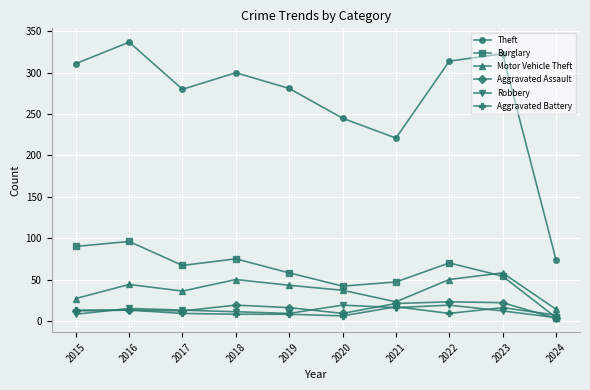

What is the minimum value shown in the chart?

3